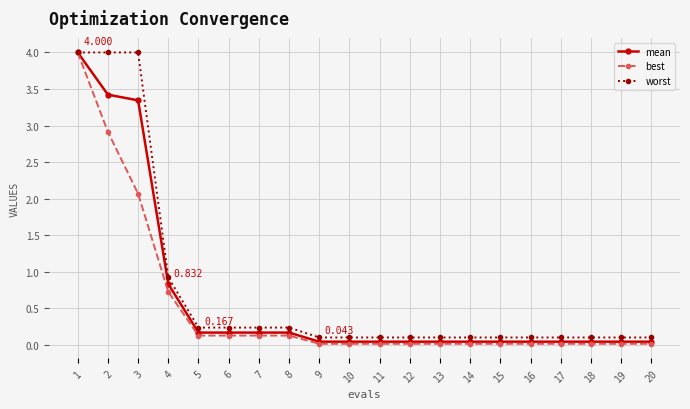

Count the number of categories in the chart.

20